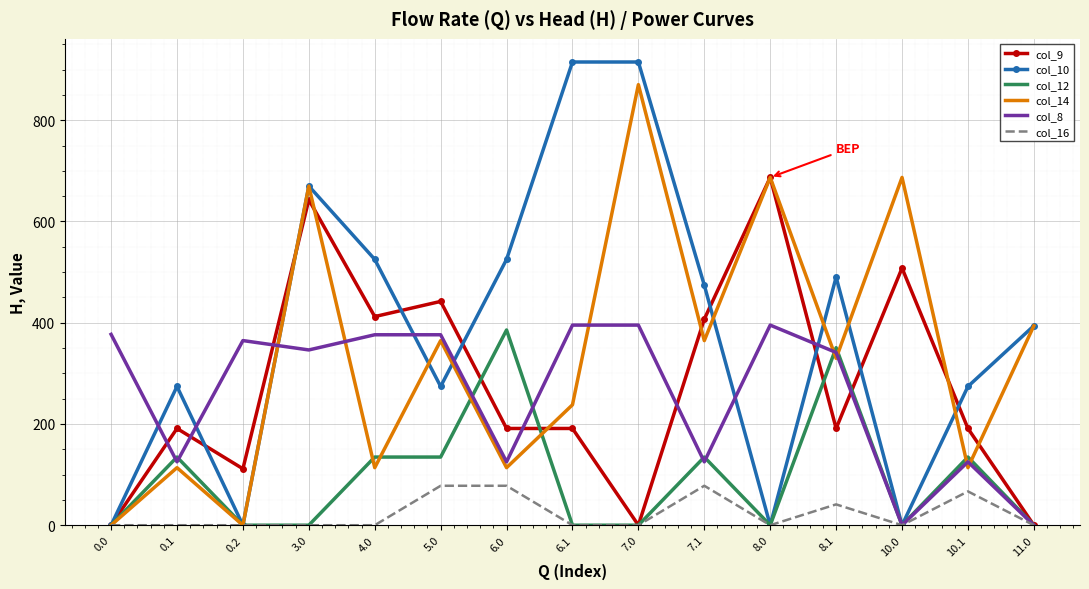

What are all the series names shown in the legend?

col_9, col_10, col_12, col_14, col_8, col_16